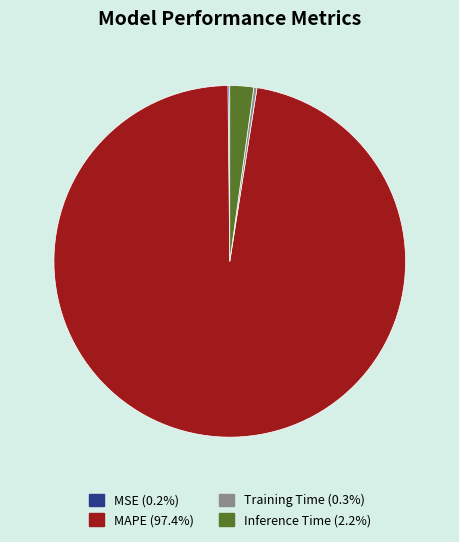

Does MAPE (97.4%) account for over 50% of the chart?

Yes